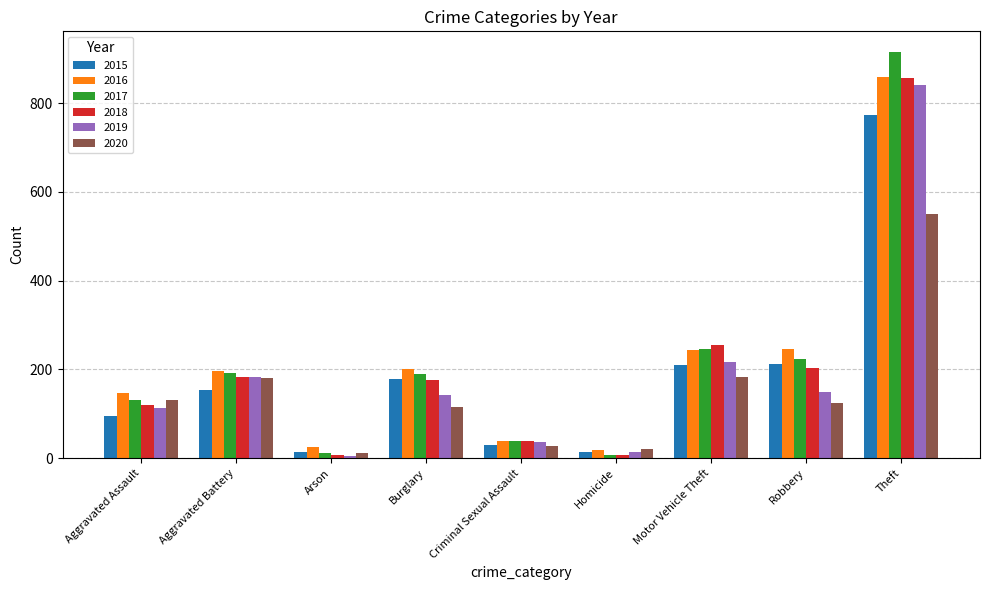

At which category is the sum across all series the highest?

Theft